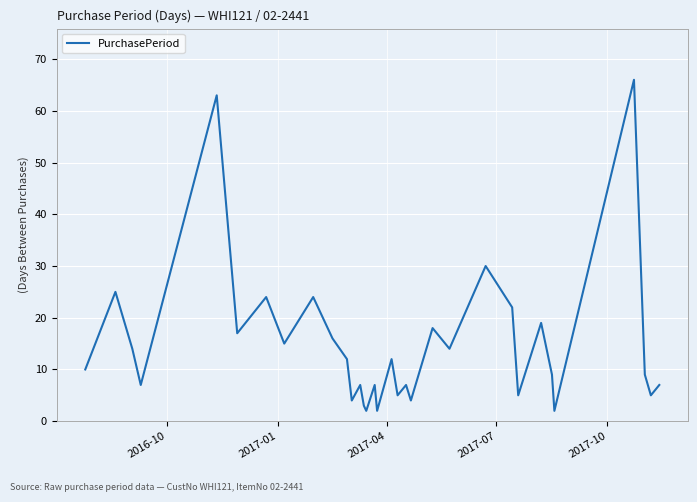

What is the maximum value shown in the chart?

66